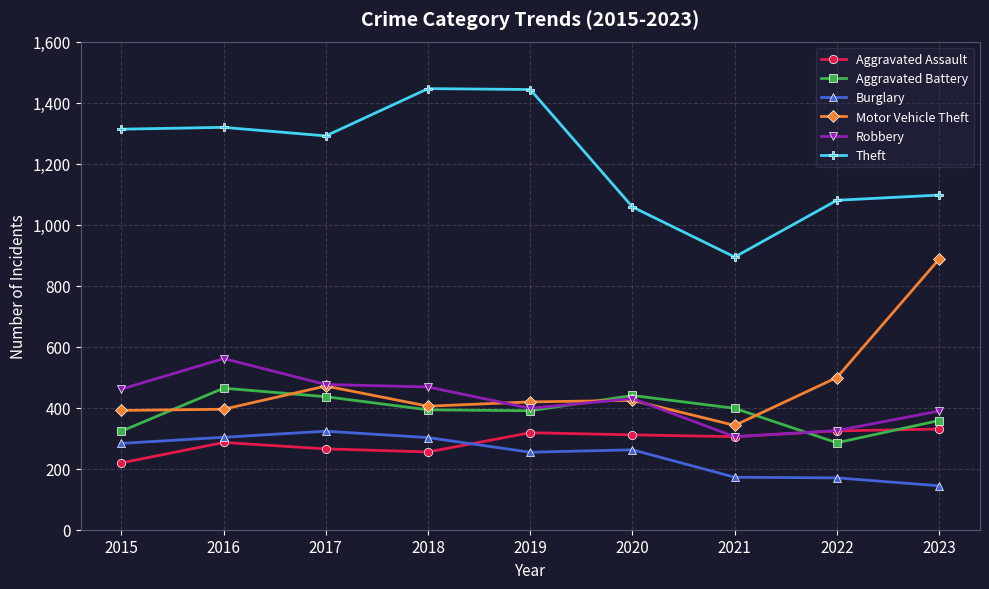

At how many categories does at least one series exceed 440?

9